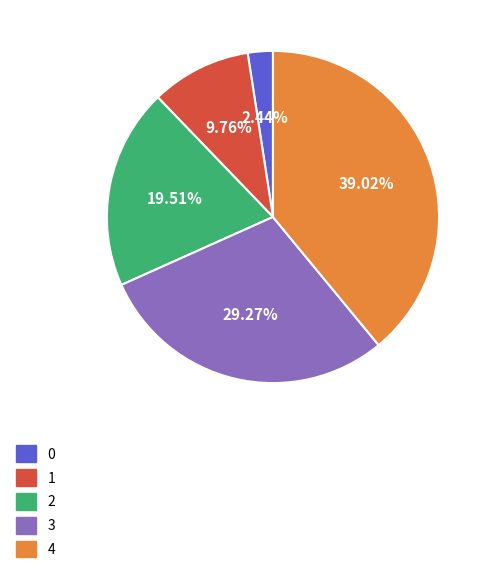

What portion of the pie excludes 2?

80.5%